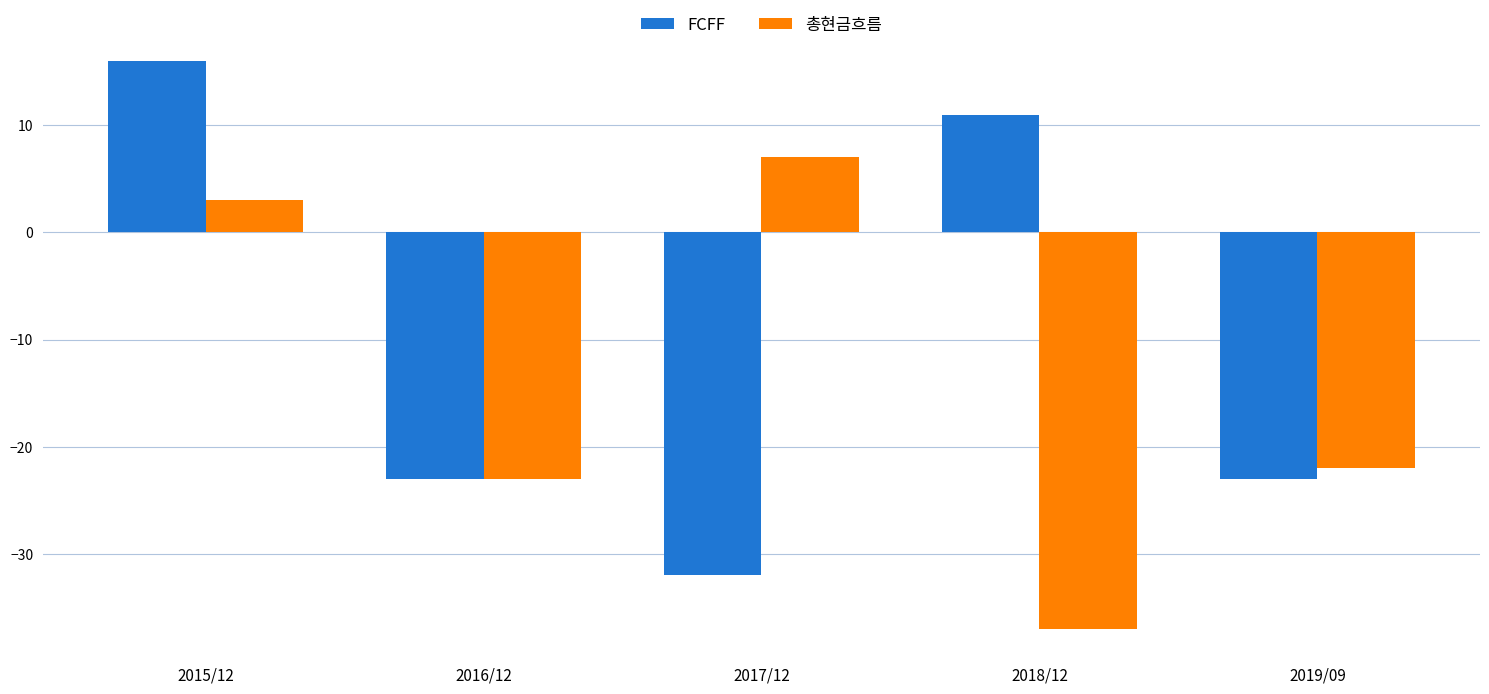

Which series has the largest total across all categories?

FCFF